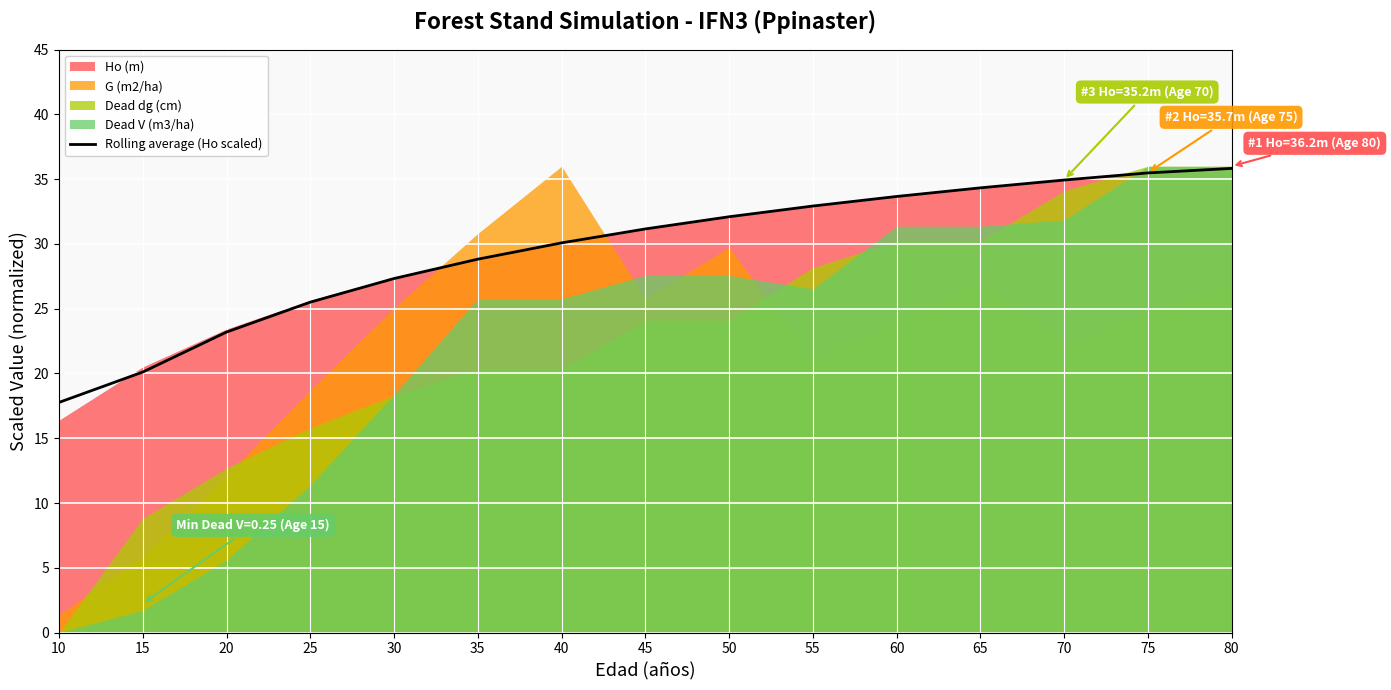

The value of Rolling average (Ho scaled) at 50 is 32.1. True or false?

True